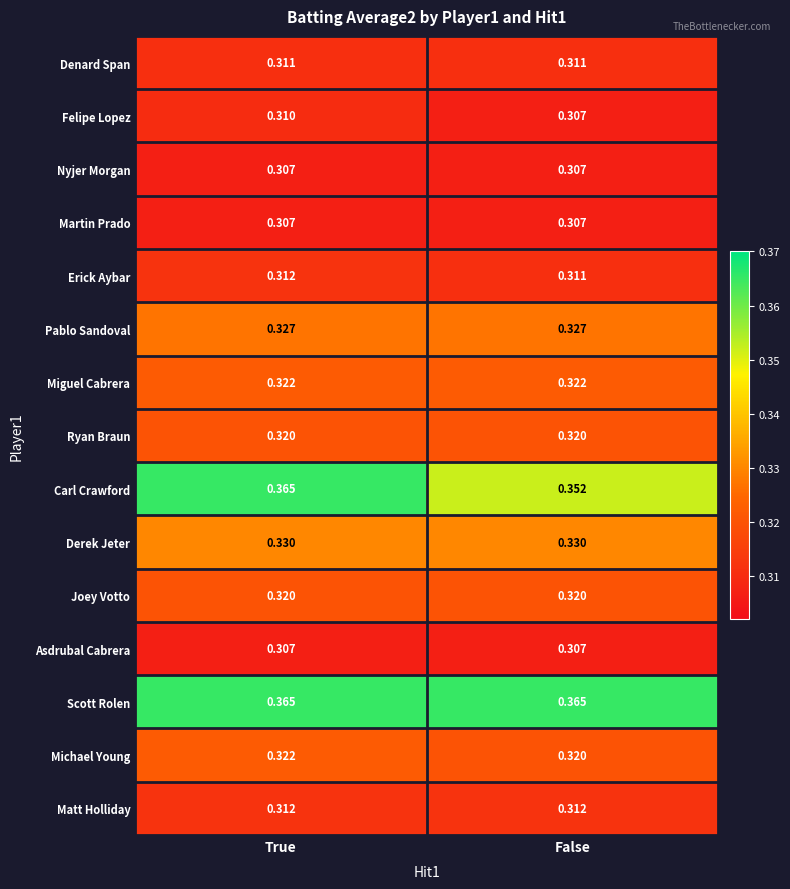

Which series has the largest range (max minus min)?

Carl Crawford